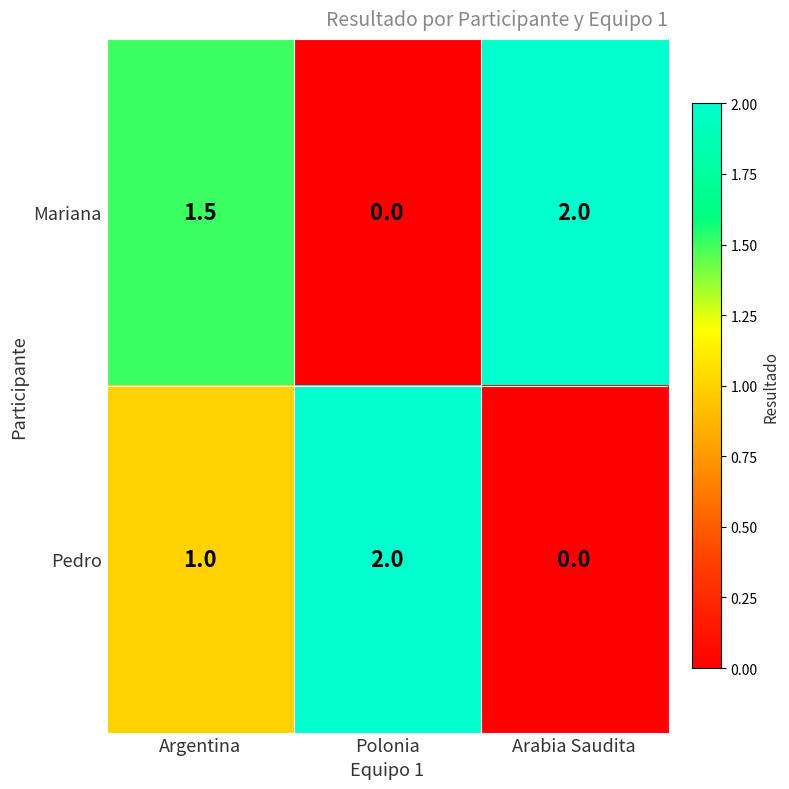

What is the average value of the Mariana series?

1.2